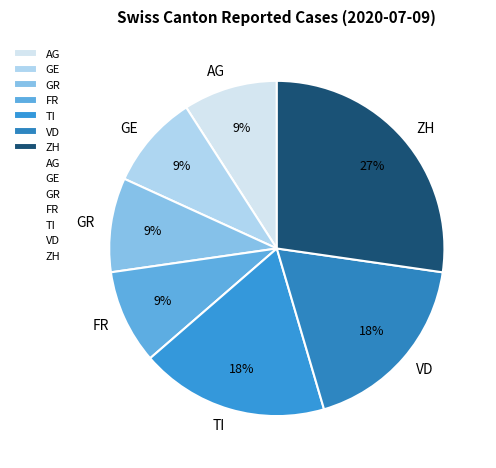

Approximately how many times larger is the value at TI compared to FR?

2.0